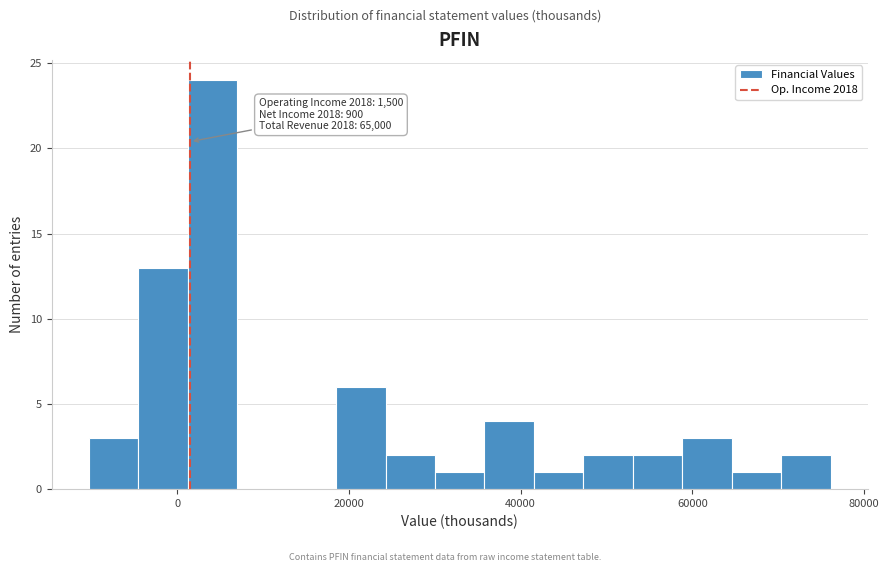

Read against the x-axis, roughly where is the centre of the tallest bar?

4000